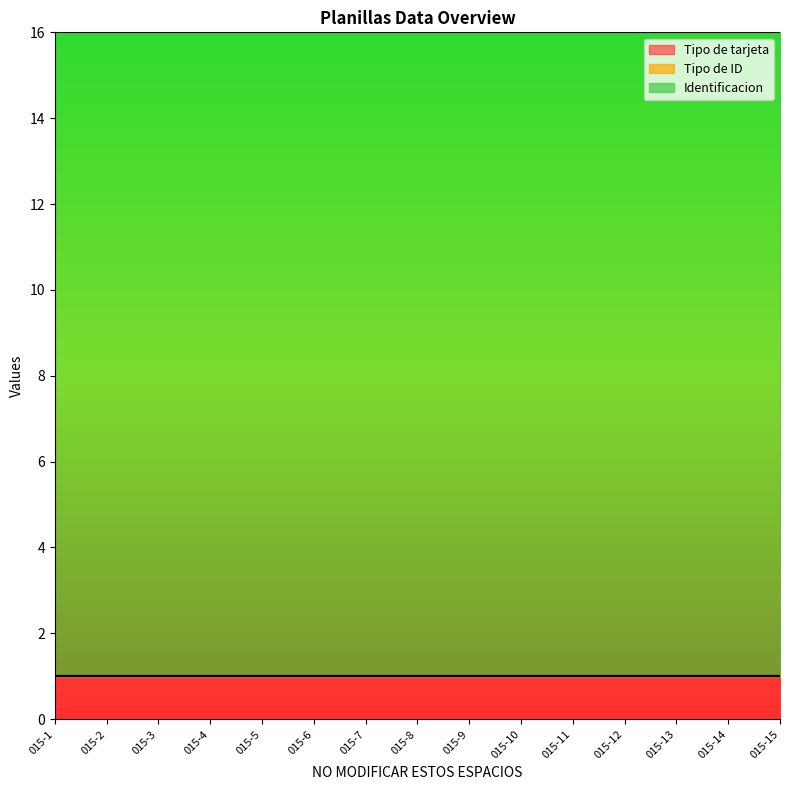

True or false: Tipo de ID has a value of 0 at 015-13.

True